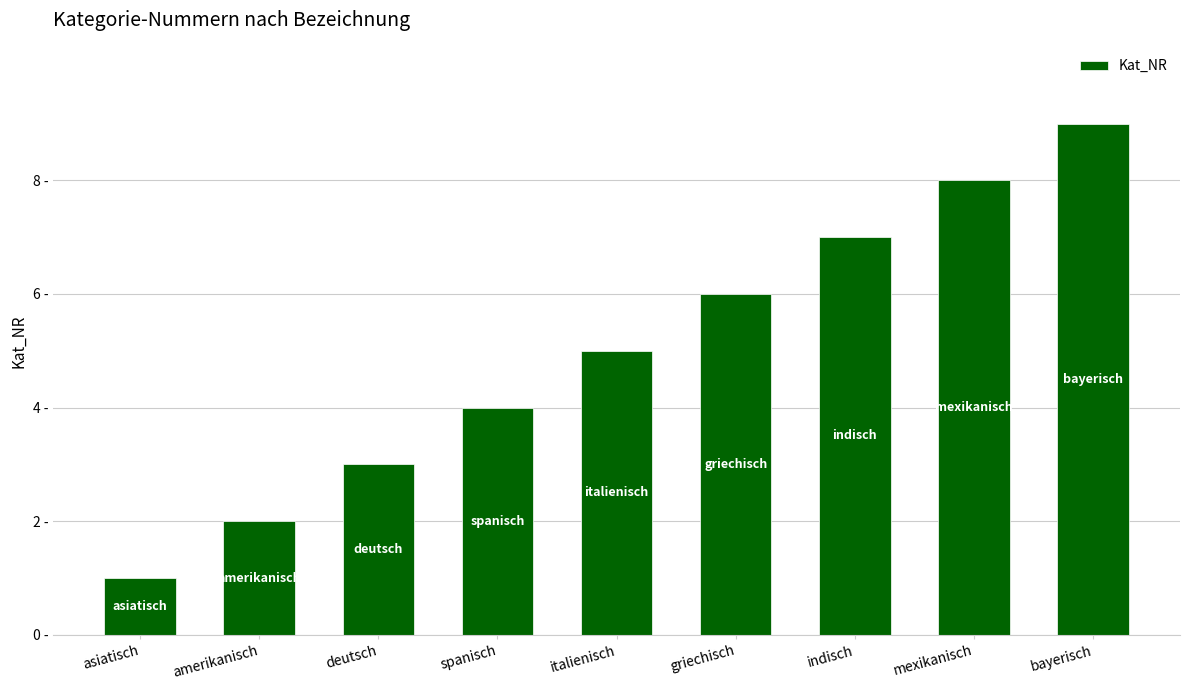

Are the bars horizontal?

No